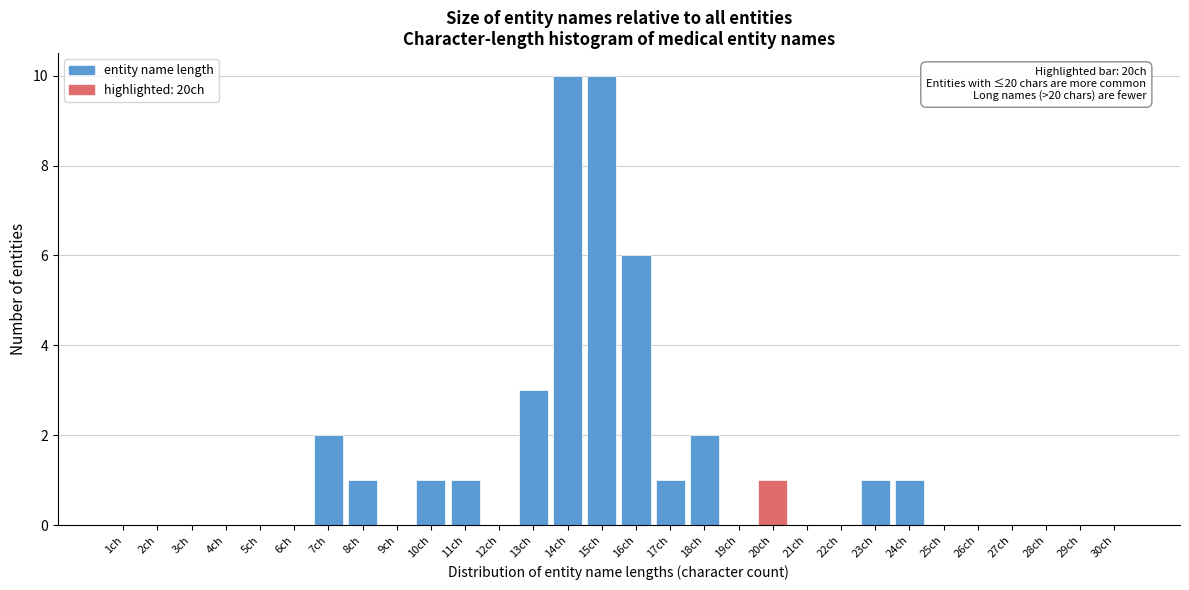

Reading left to right, what are all the values shown in this chart?

1ch=0	2ch=0	3ch=0	4ch=0	5ch=0	6ch=0	7ch=2	8ch=1	9ch=0	10ch=1	11ch=1	12ch=0	13ch=3	14ch=10	15ch=10	16ch=6	17ch=1	18ch=2	19ch=0	20ch=1	21ch=0	22ch=0	23ch=1	24ch=1	25ch=0	26ch=0	27ch=0	28ch=0	29ch=0	30ch=0